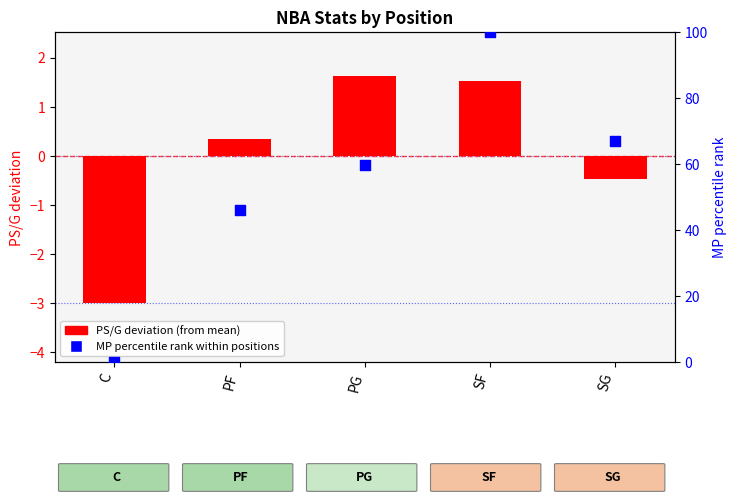

Which series reaches the minimum Y coordinate?

PS/G deviation